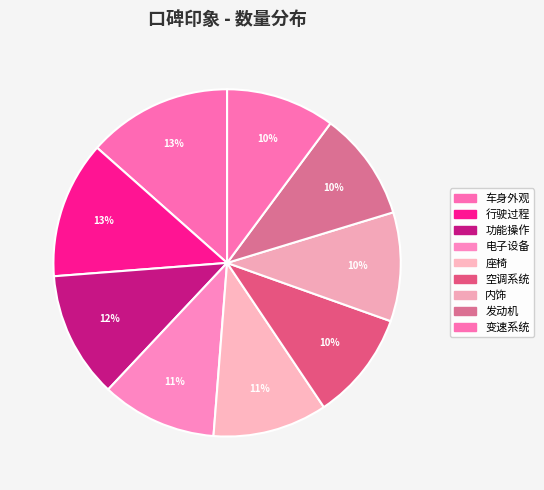

What is the smallest slice in the pie chart?

空调系统